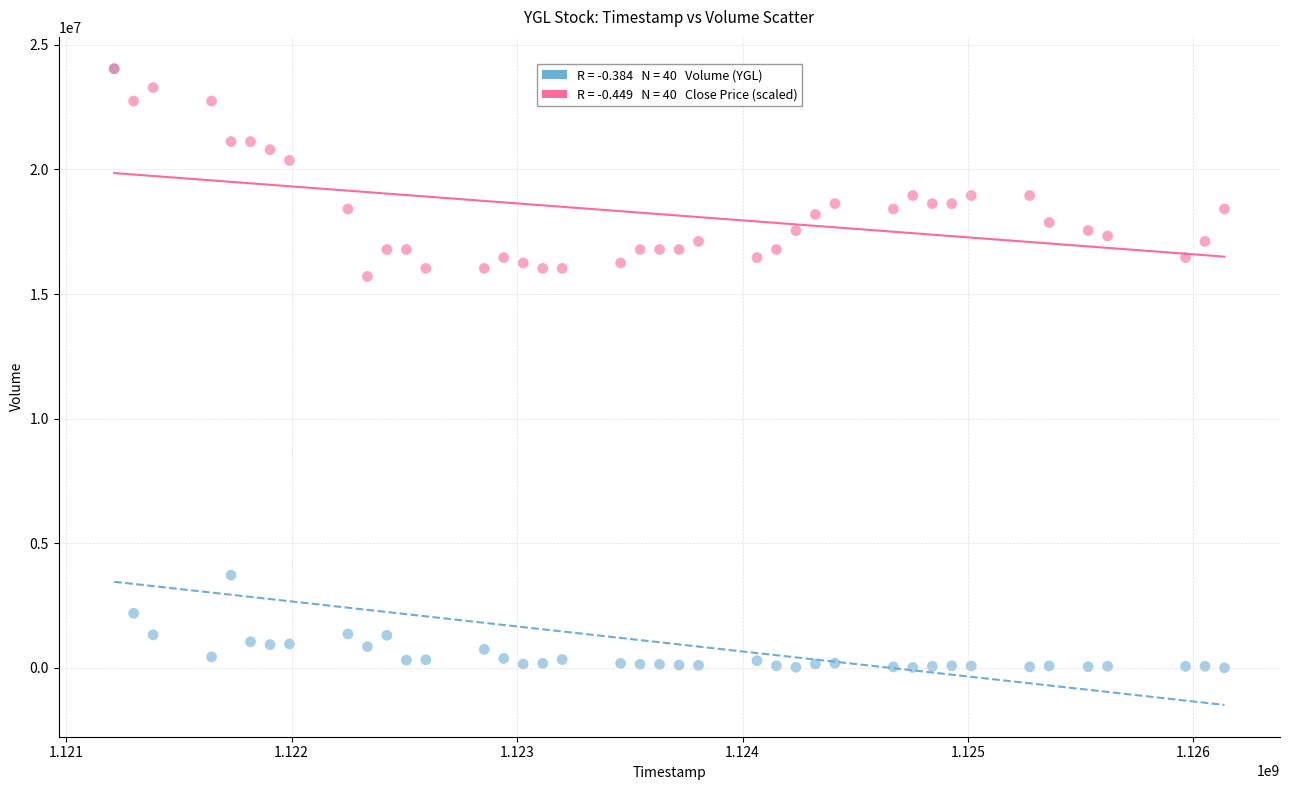

Across all series, what Y value is closest to 12021400?

15703500